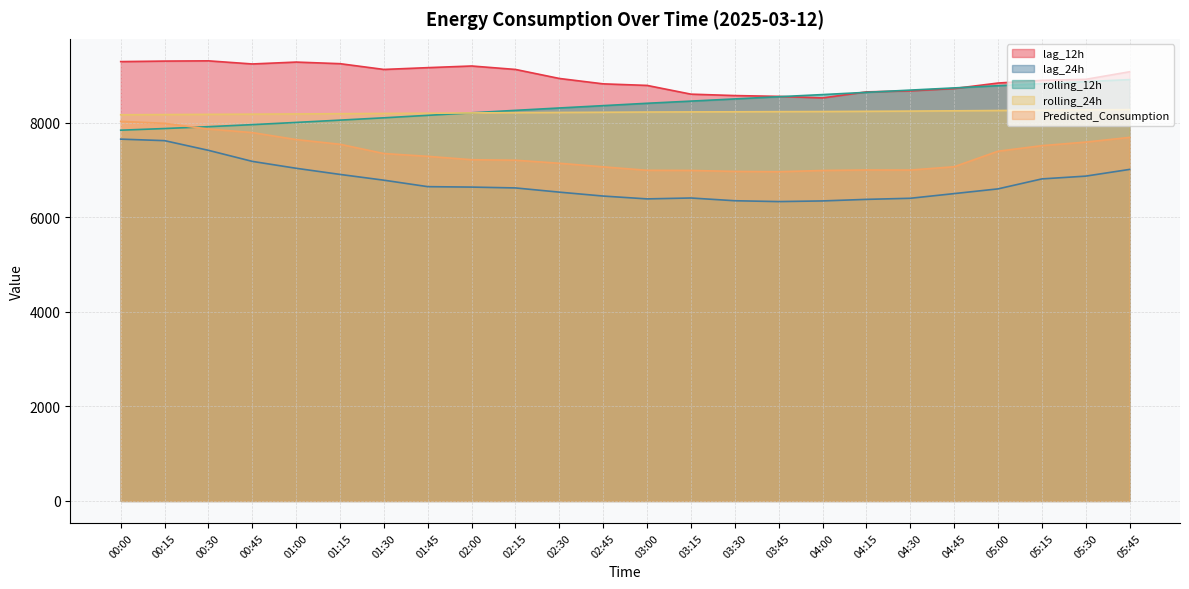

Rank the categories by lag_12h value from lowest to highest.

04:00, 03:45, 03:30, 03:15, 04:15, 04:30, 04:45, 03:00, 02:45, 05:00, 05:15, 05:30, 02:30, 05:45, 01:30, 02:15, 01:45, 02:00, 00:45, 01:15, 01:00, 00:00, 00:15, 00:30